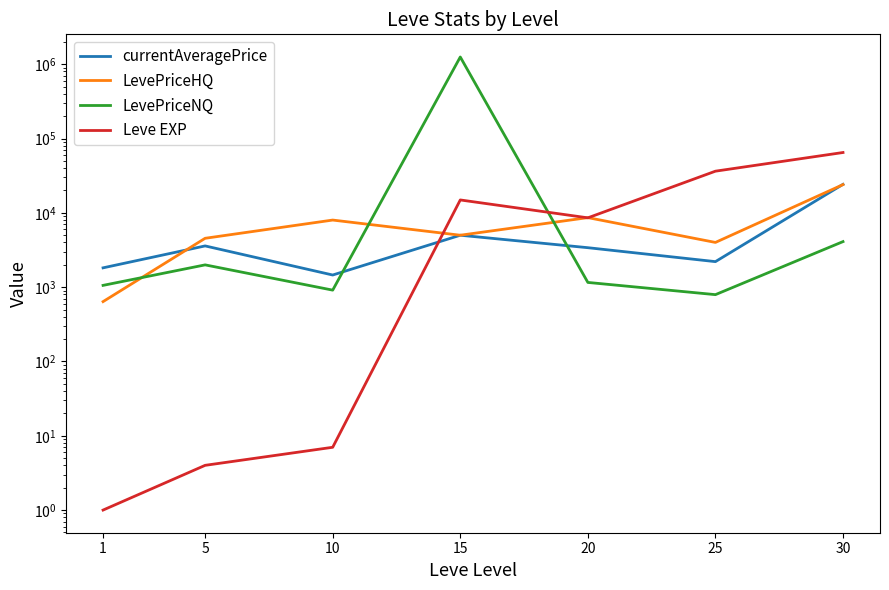

What are all the series names shown in the legend?

currentAveragePrice, LevePriceHQ, LevePriceNQ, Leve EXP